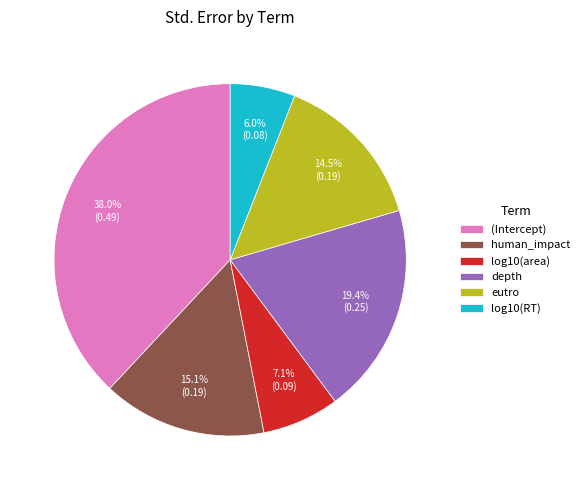

How much of the chart is everything except eutro?

85.5%